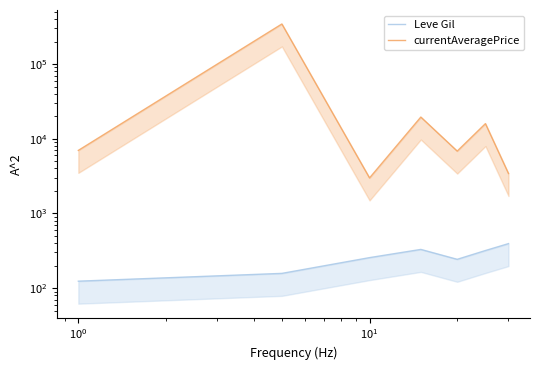

Count the number of categories in the chart.

7